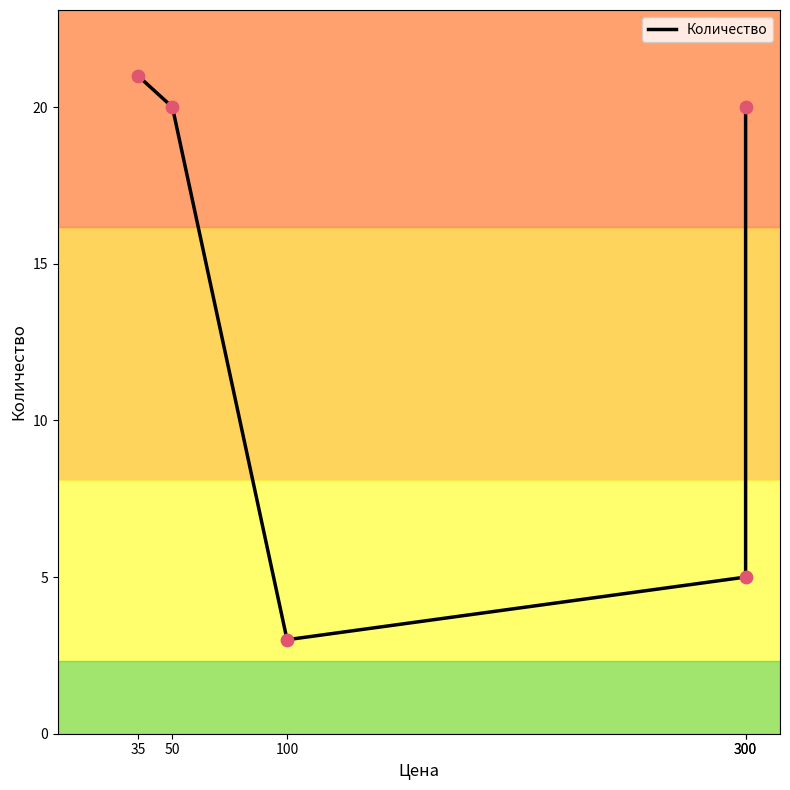

What is the change in value from 35 to 300?

-1